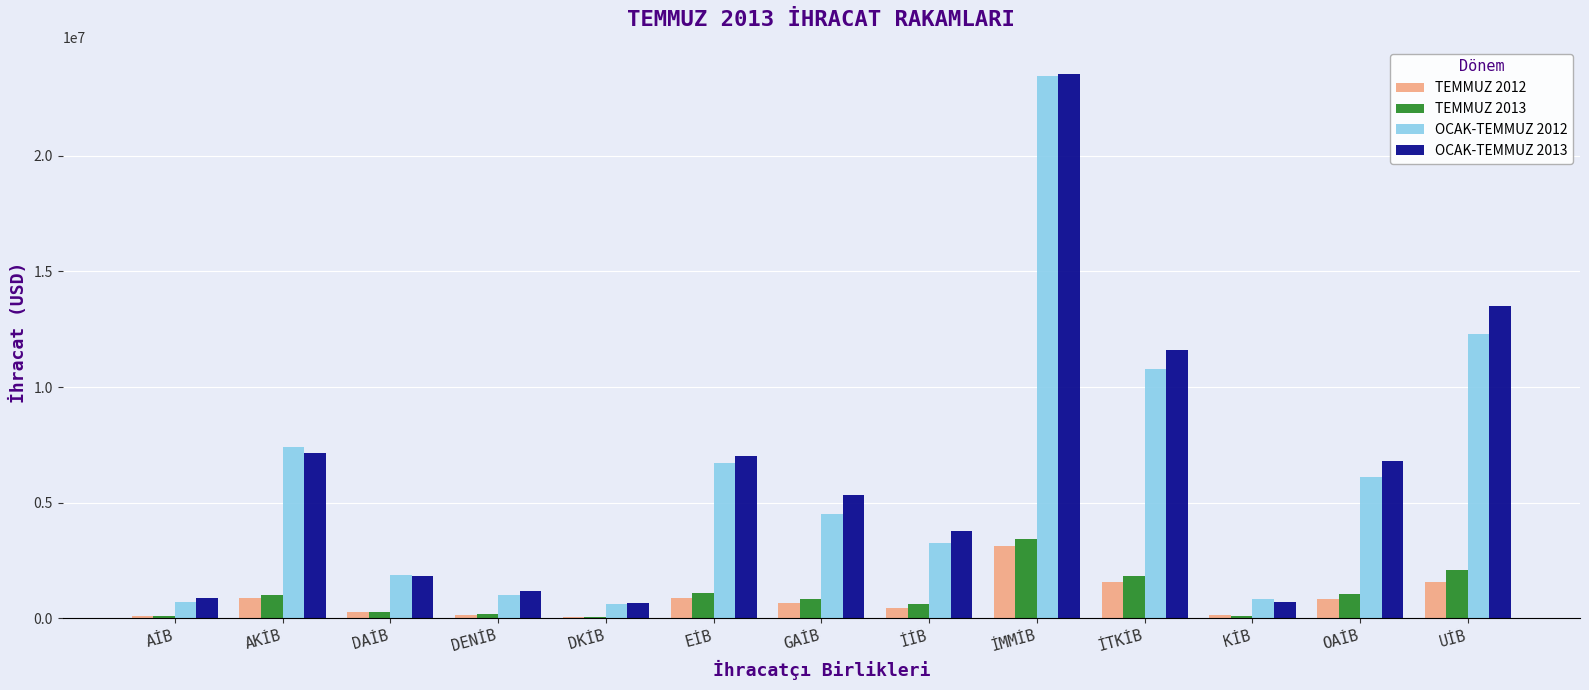

At which category is the sum across all series the highest?

İMMİB